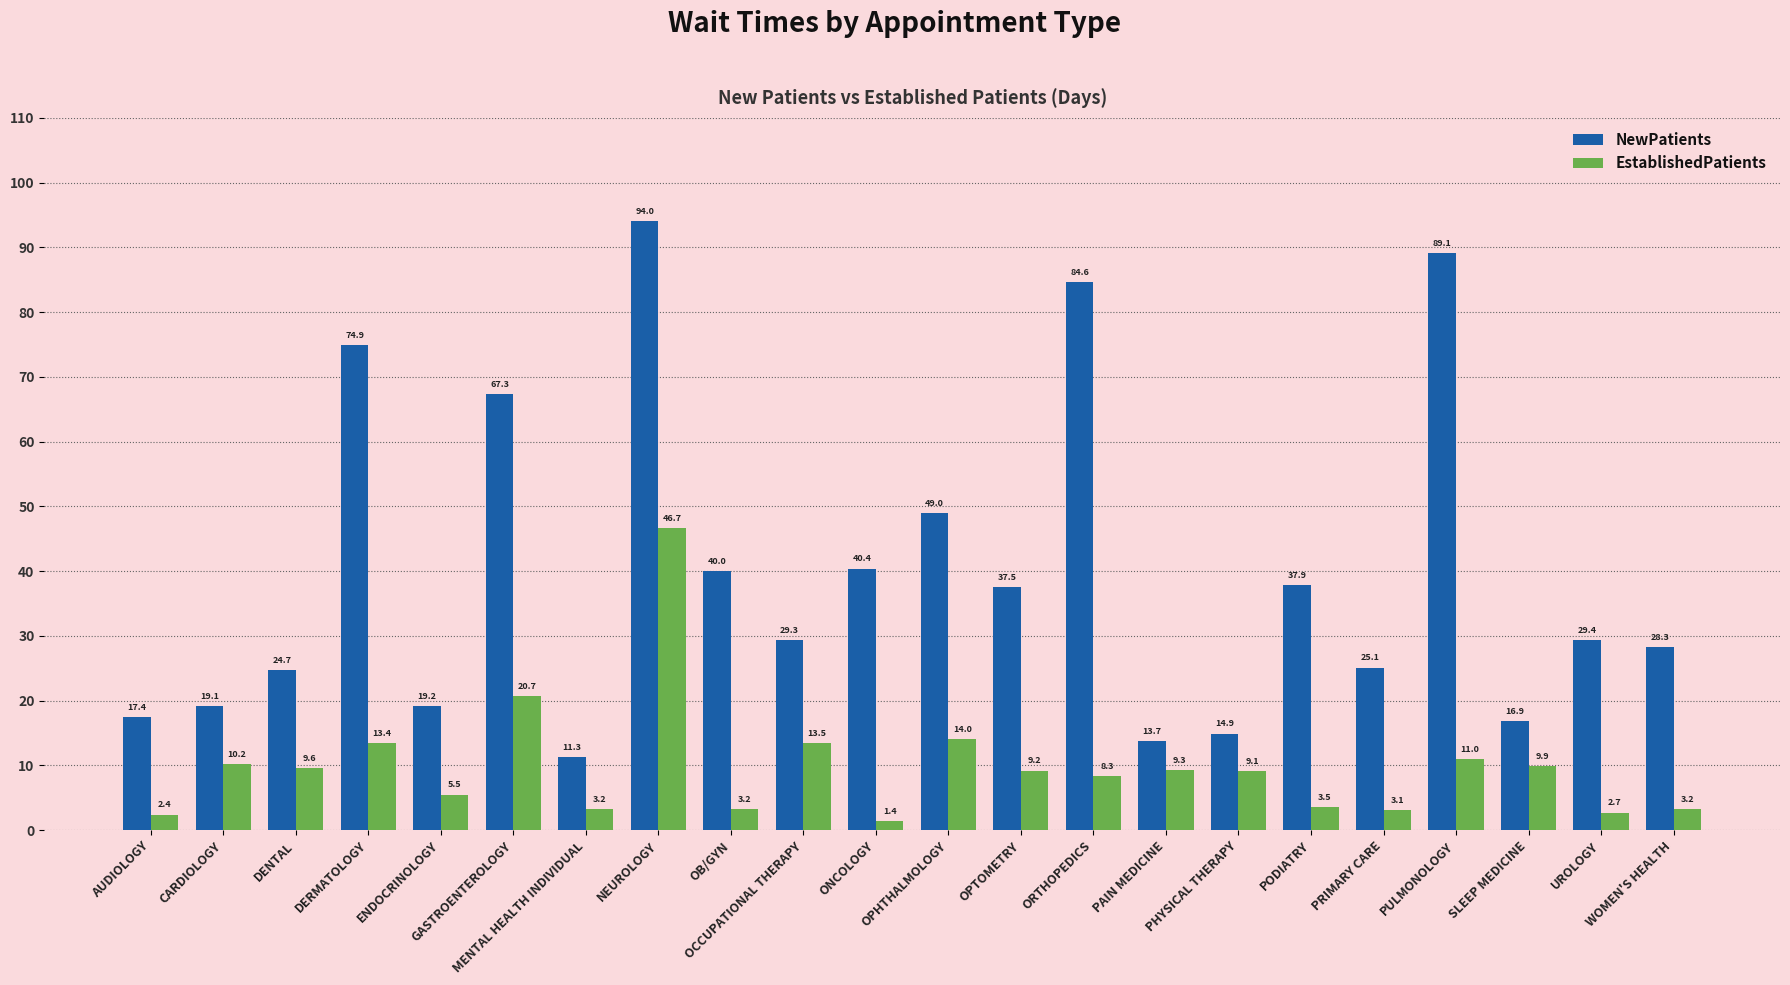

Which series has the widest spread of values?

NewPatients